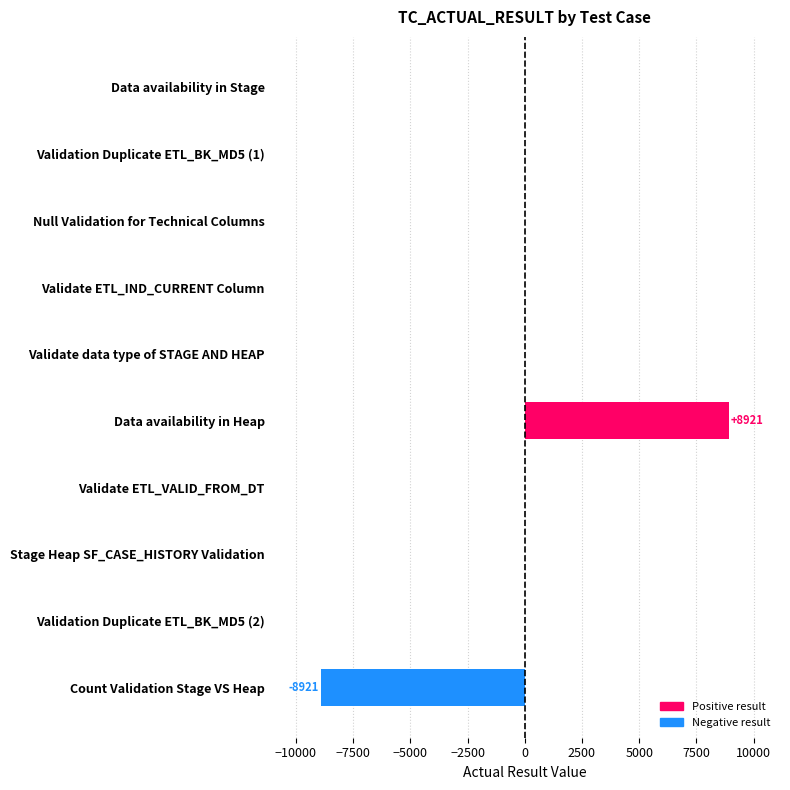

The value at Data availability in Heap is 14874. True or false?

False